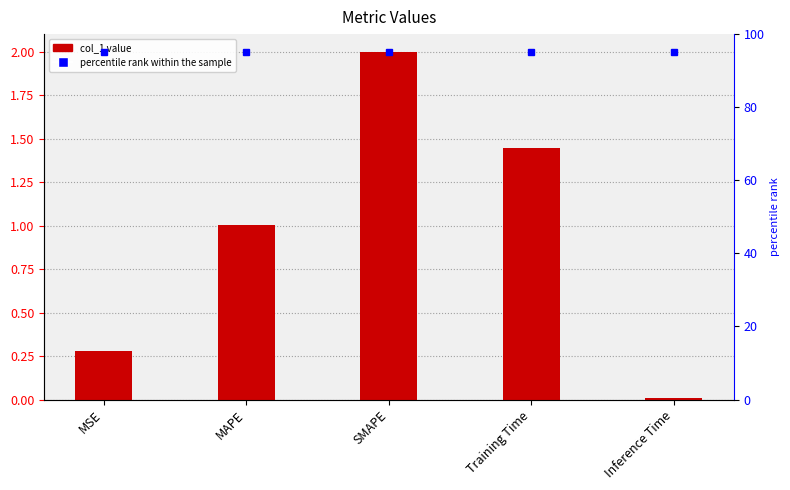

What is the label of the 2nd bar from the left?

MAPE